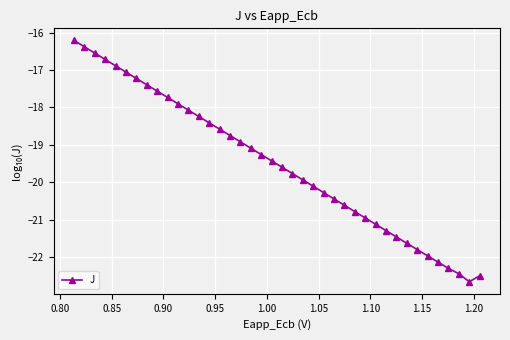

True or false: the data has more than 2 interior local peaks.

False